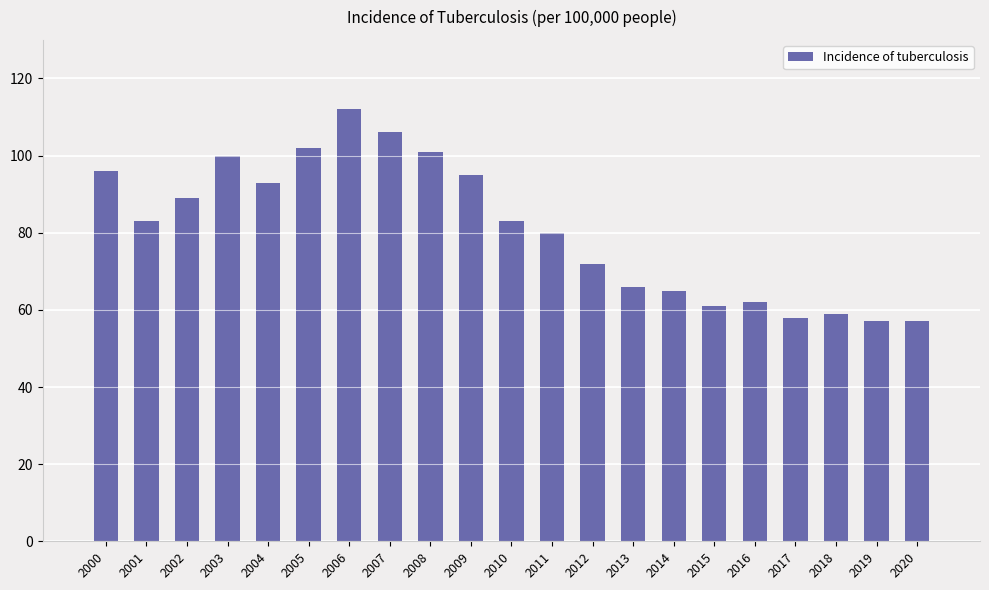

What is the smallest value displayed?

57